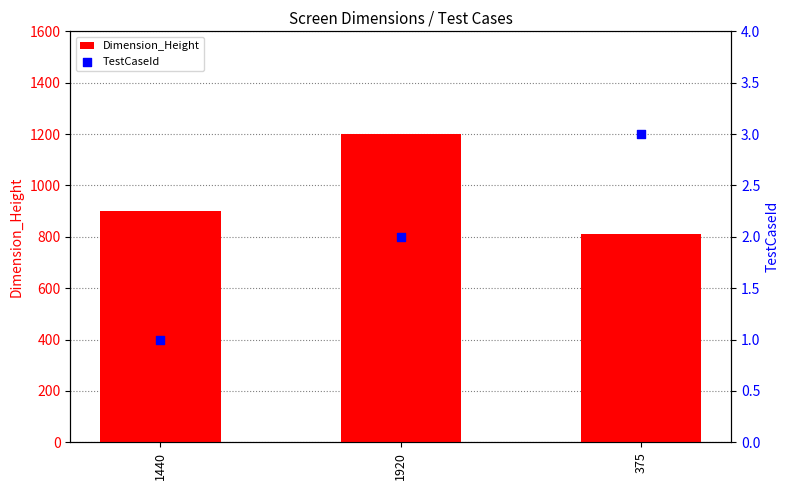

Which series has the largest total across all categories?

Dimension_Height